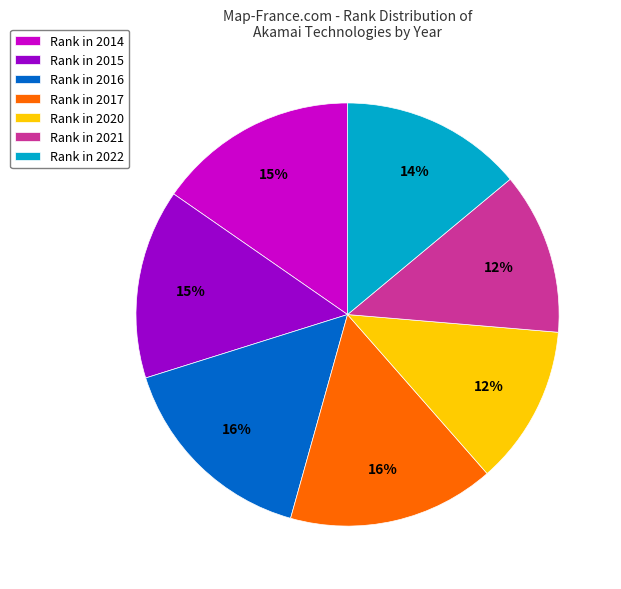

To the nearest percent, what is the difference between the largest and smallest slice percentages?

4%